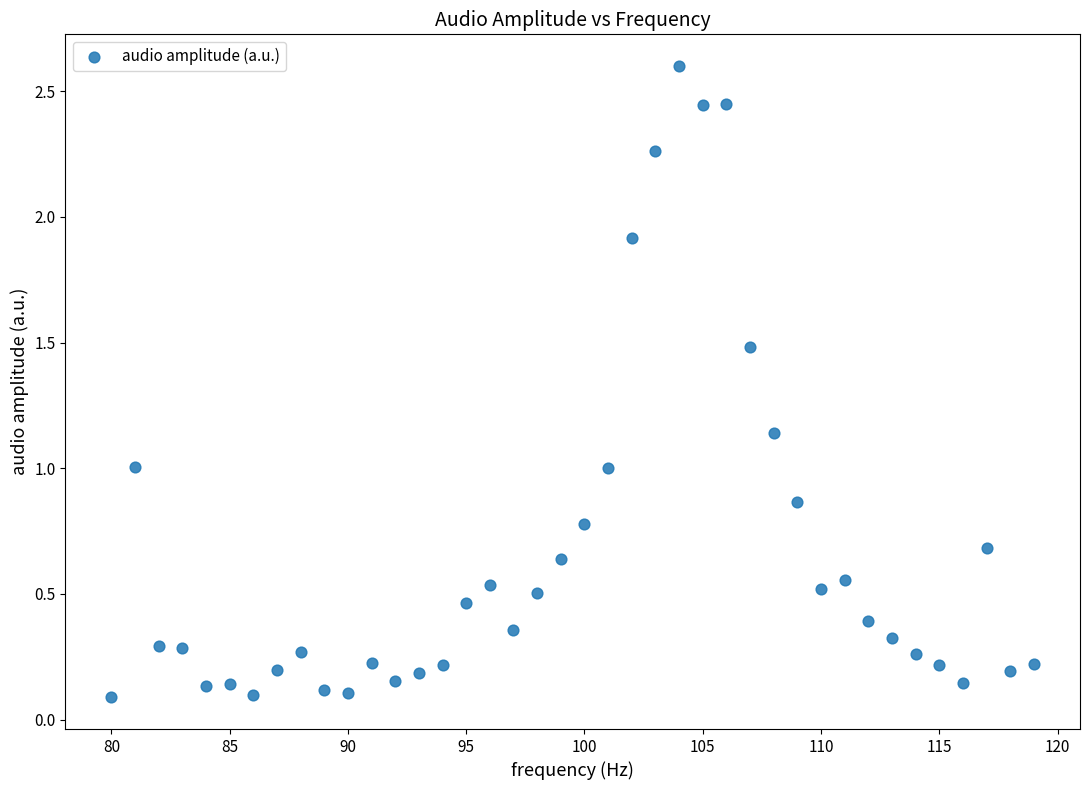

What is the range of X values (max minus min)?

39.0